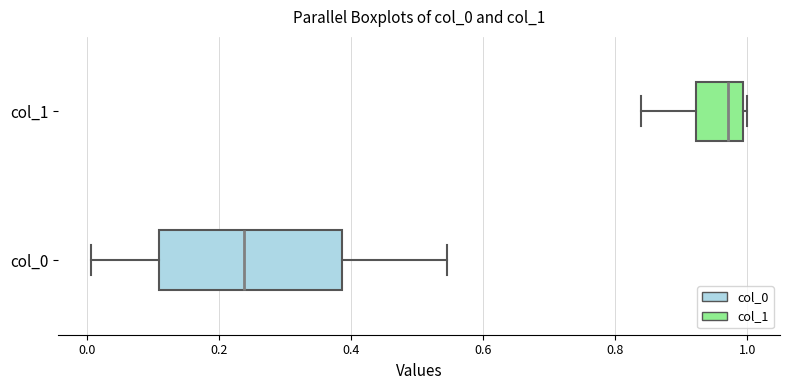

Which box's median line is the furthest to the left?

col_0